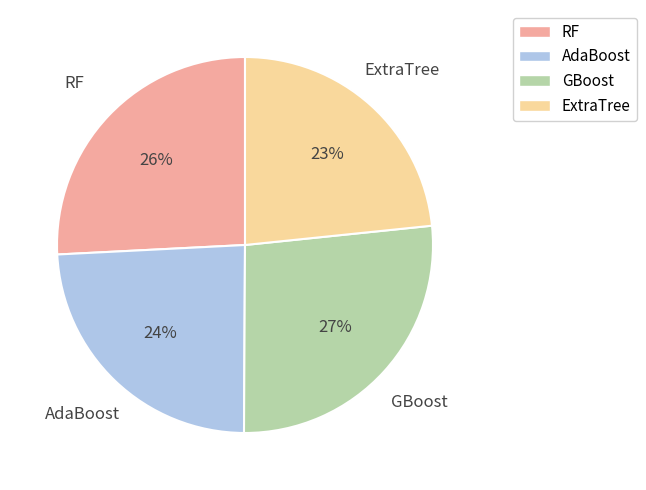

What is the smallest slice in the pie chart?

ExtraTree